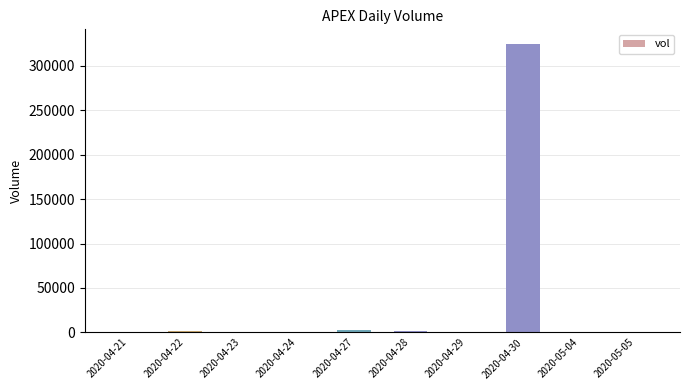

What is the sum of all values?

330800